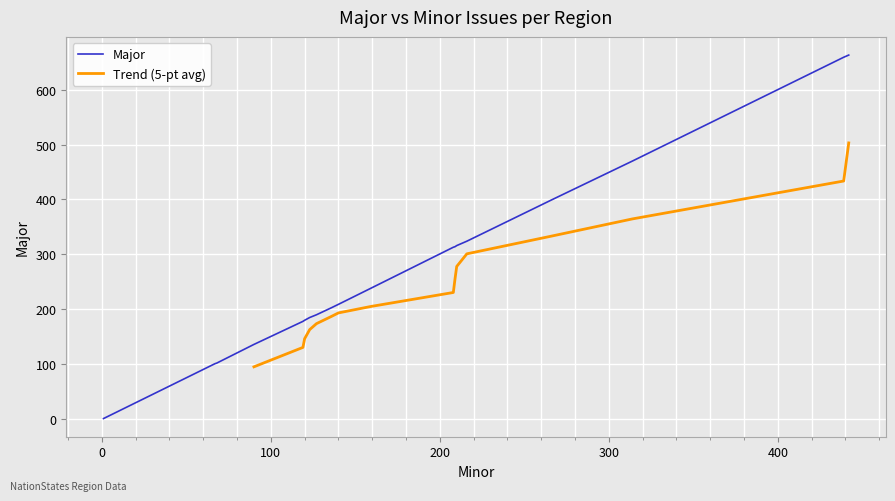

What is the label of the 13th point from the left?

United Fascist Territory